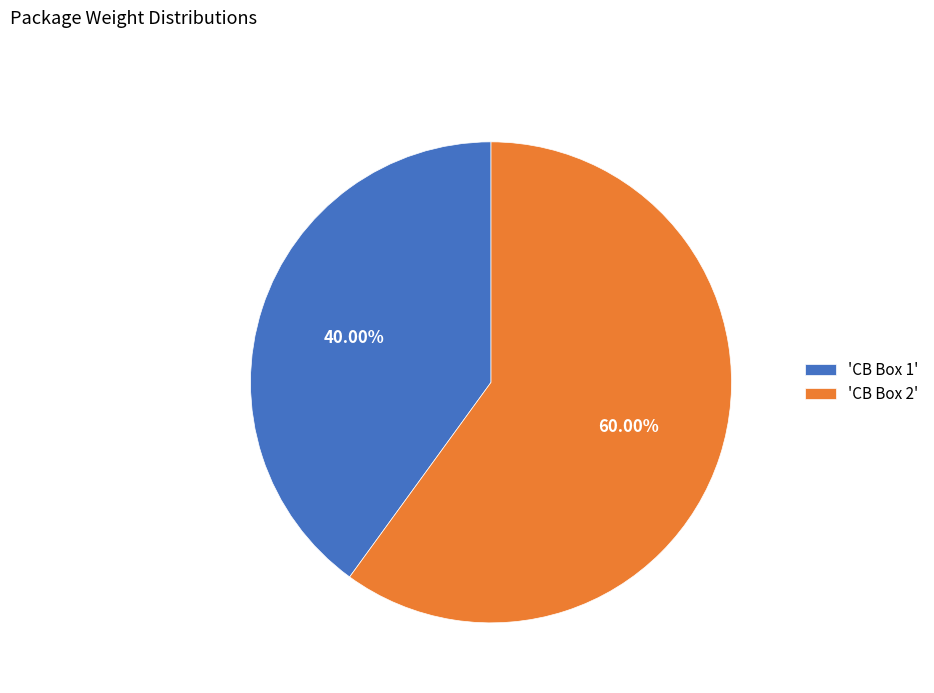

Which slice is the smallest?

'CB Box 1'